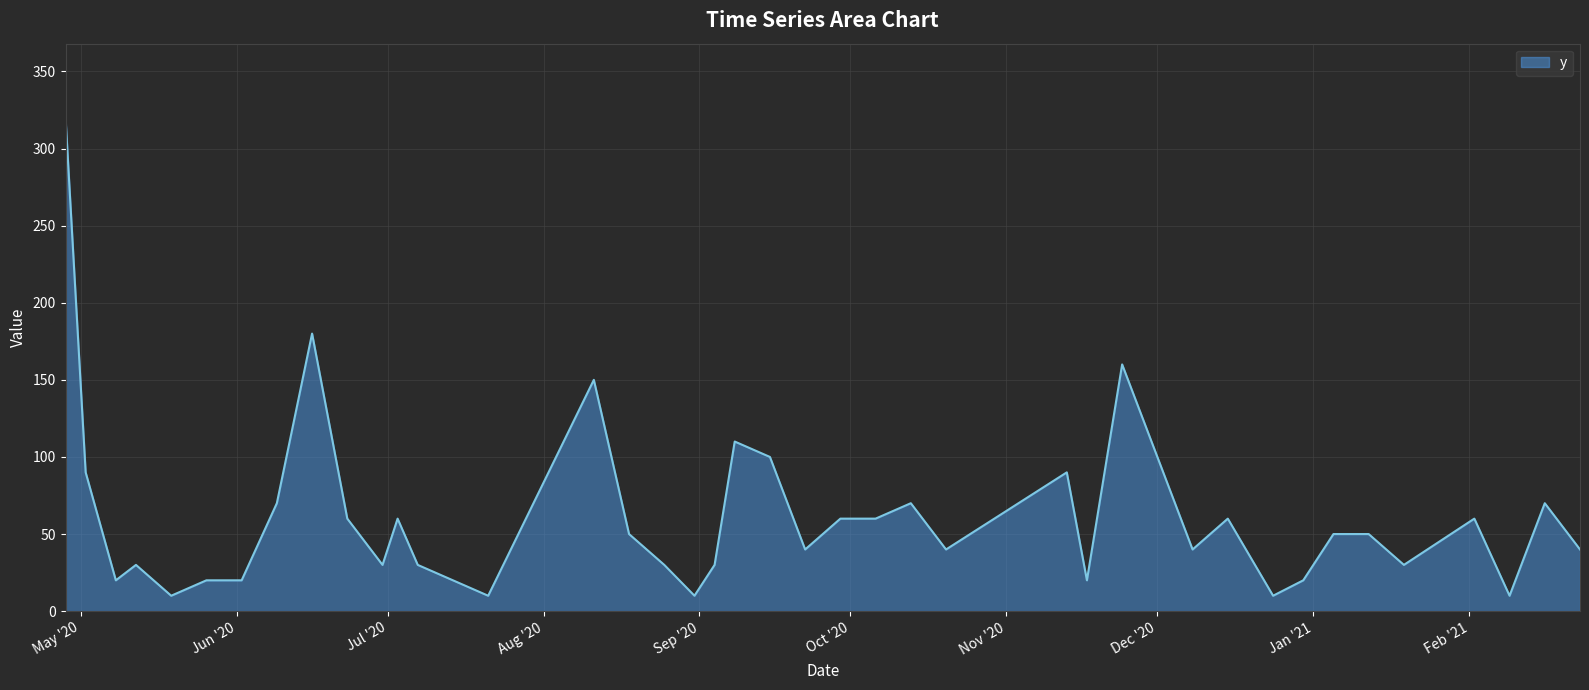

How many lines are shown in the chart?

1